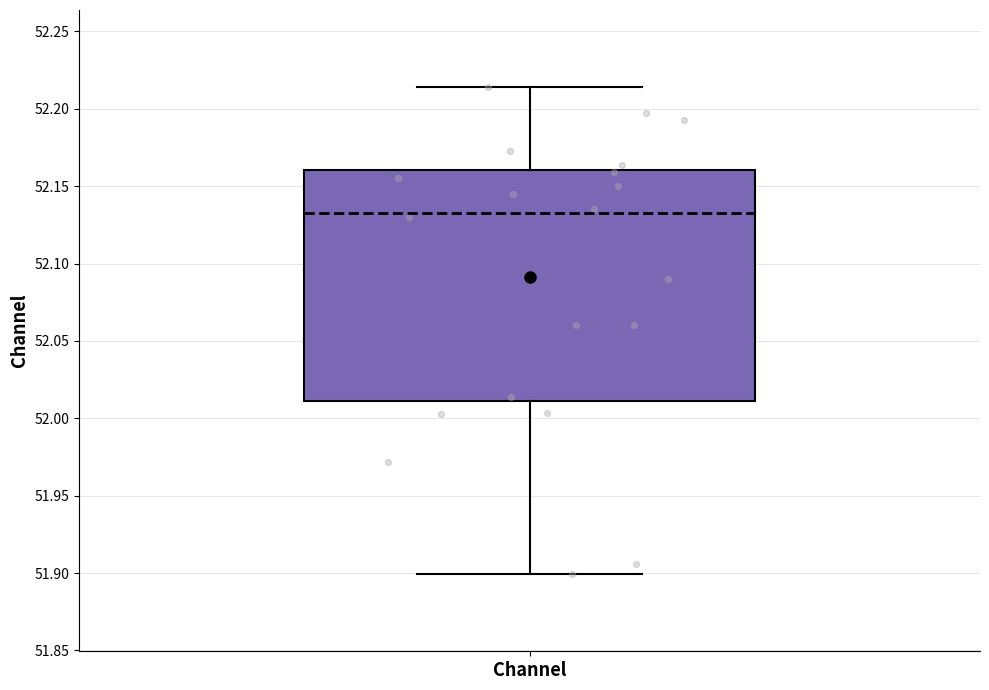

Read this box plot against the y-axis: the position of the median line, the range covered by the box, and the ends of both whiskers. The values are not printed on the chart, so give them approximately, as read against the axis.

median 52.135, box 52.010 to 52.160, whiskers 51.900 to 52.215